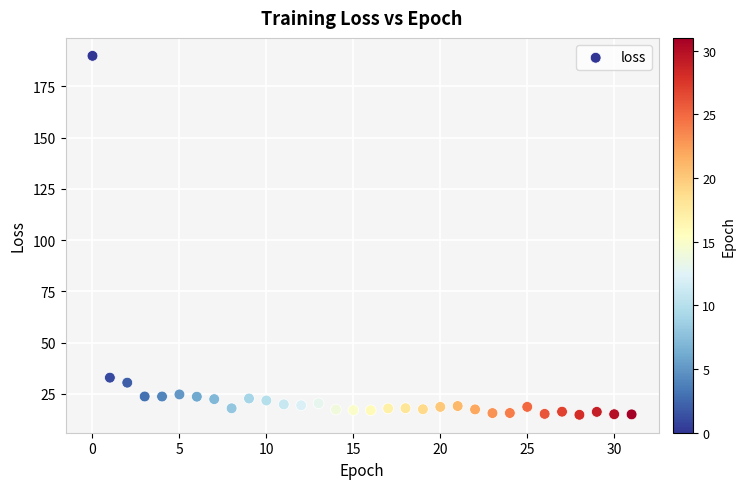

What Y value in the scatter plot is closest to 102?

32.9